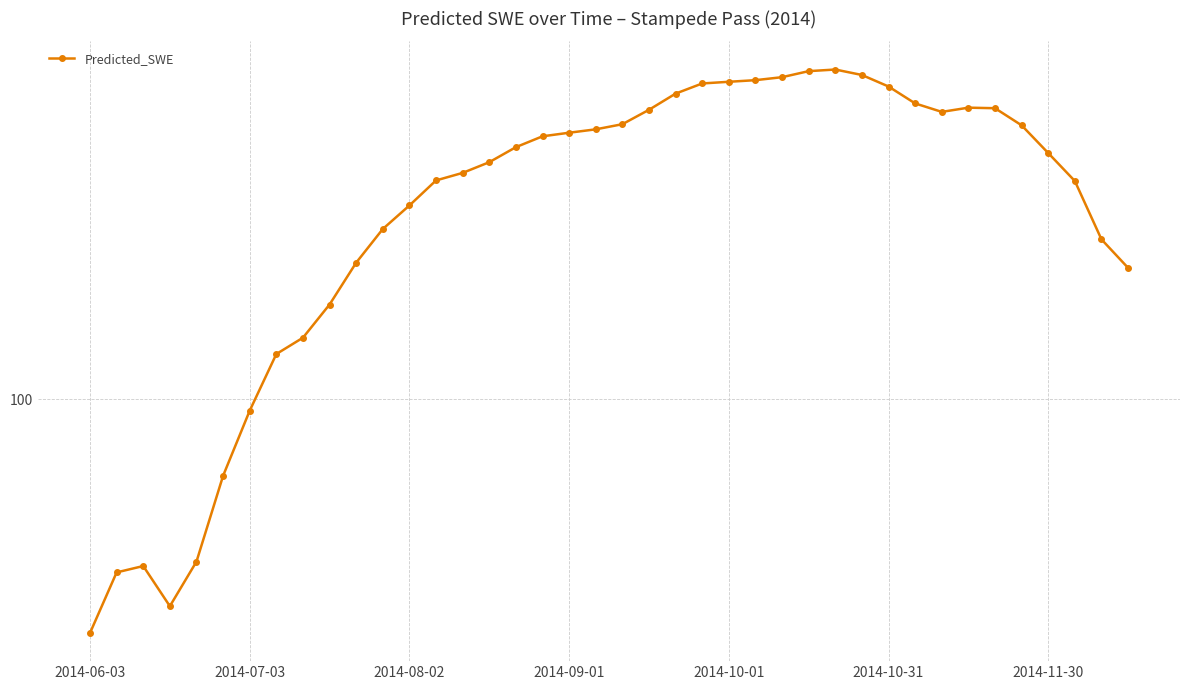

How many lines are shown in the chart?

1